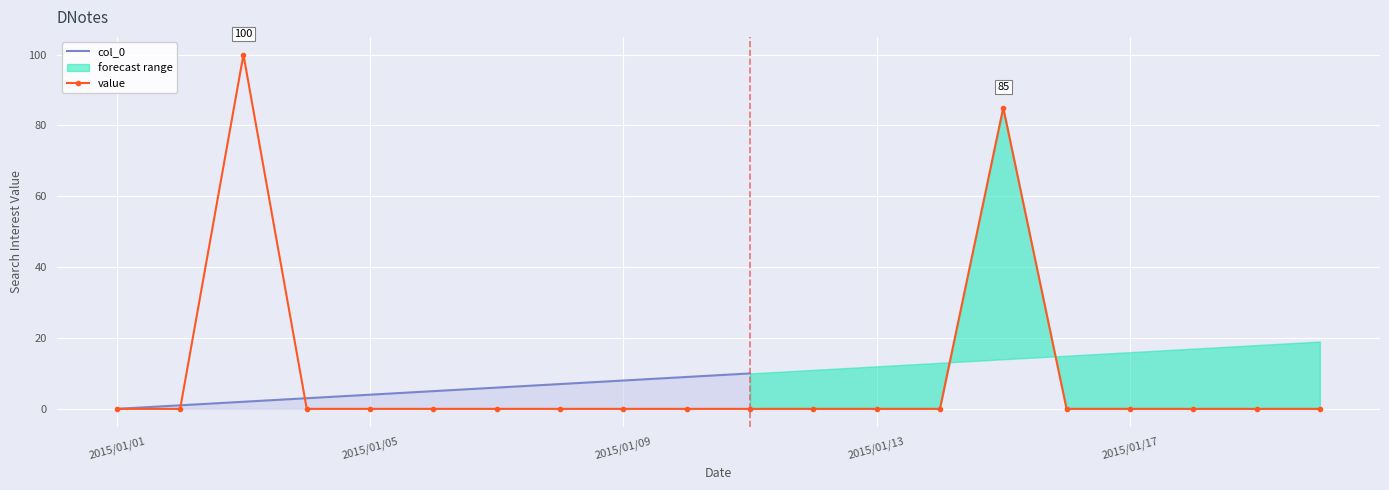

How many positive values are there?

2